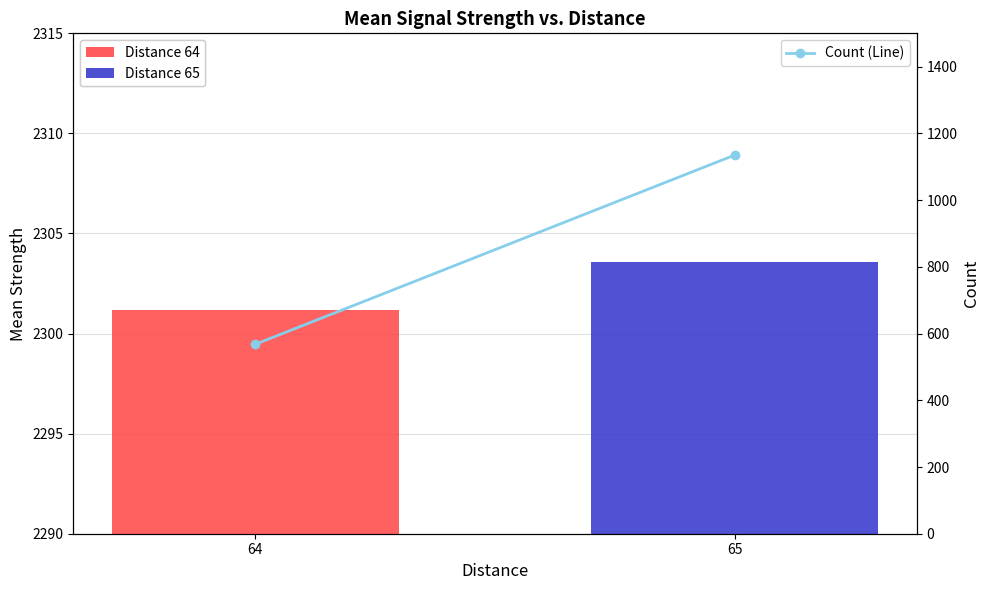

How many values are below 1135?

1